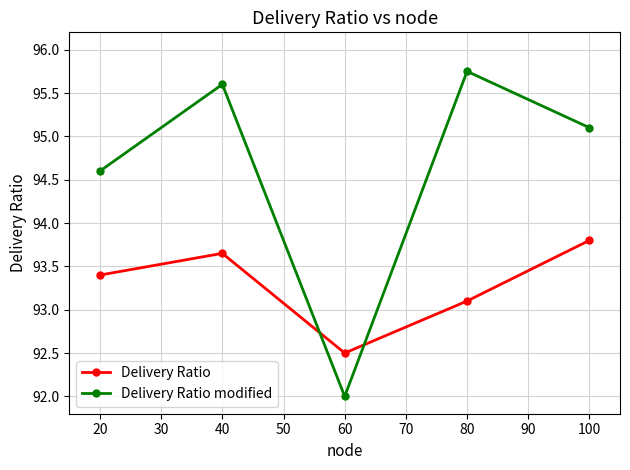

True or false: Delivery Ratio has a value of 134.6 at 80.

False